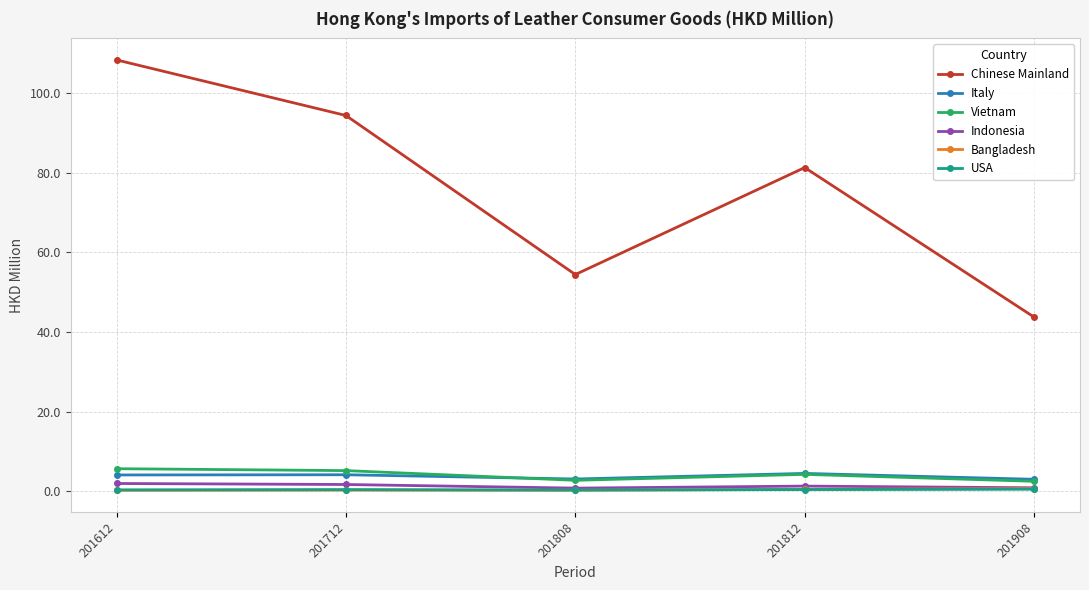

True or false: Vietnam and Chinese Mainland intersect in this chart.

False